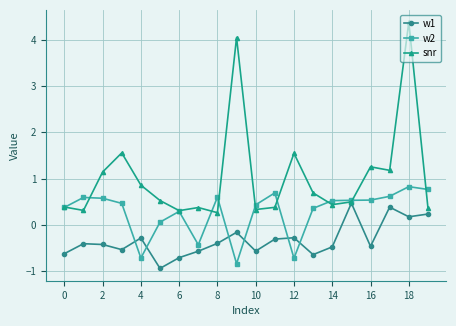

Which series ends up on top after the final intersection of w1 and w2?

w2